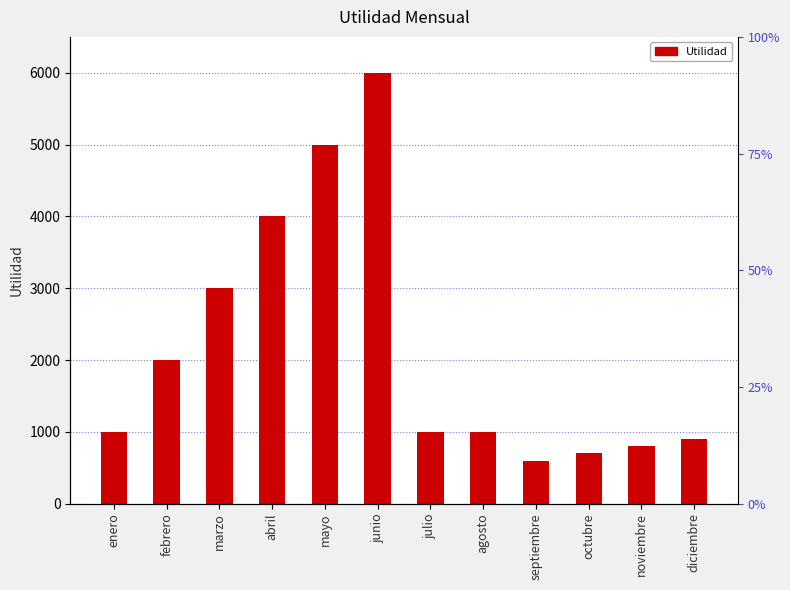

Count the number of categories in the chart.

12